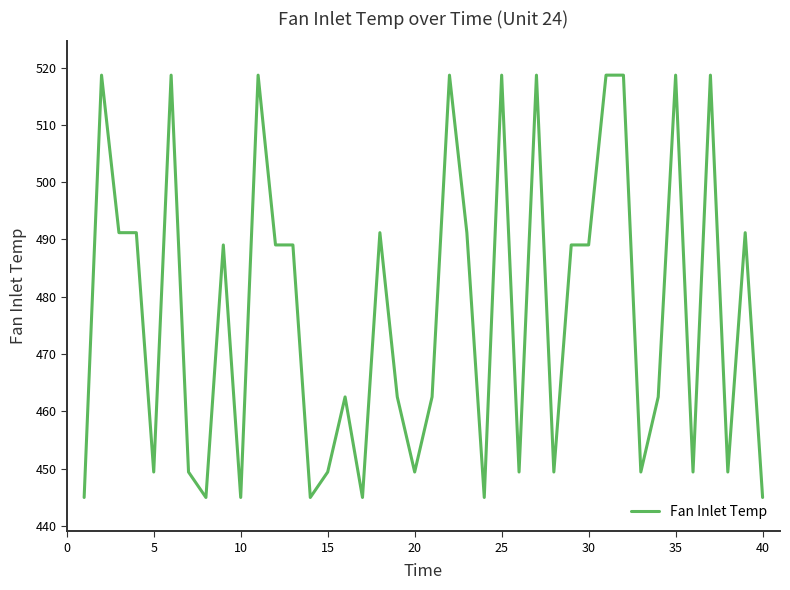

What is the smallest value displayed?

445.0